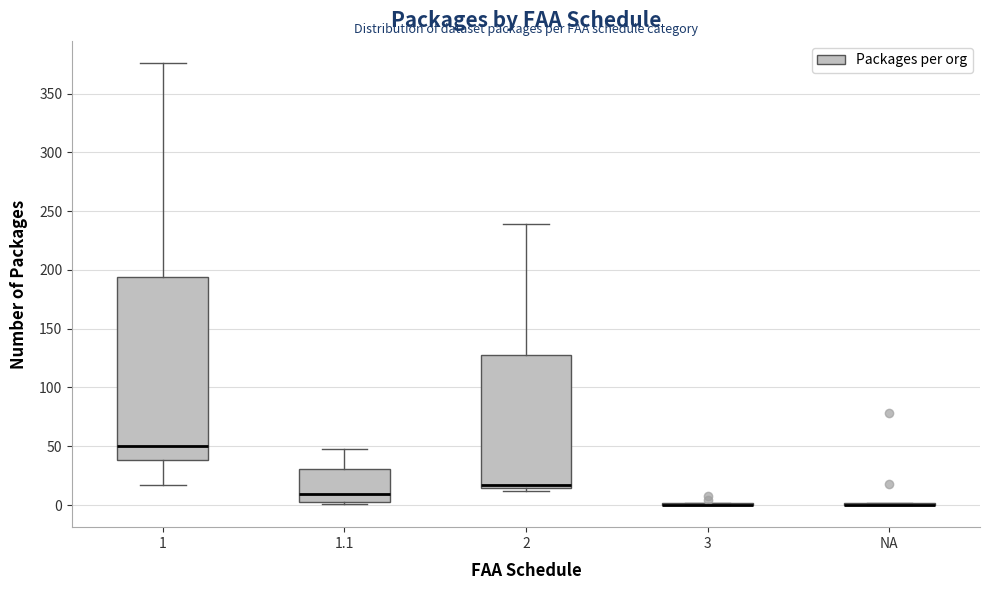

Where is the lower edge of the box for 2 on the y-axis? The values are not printed on the chart, so give them approximately, as read against the axis.

15